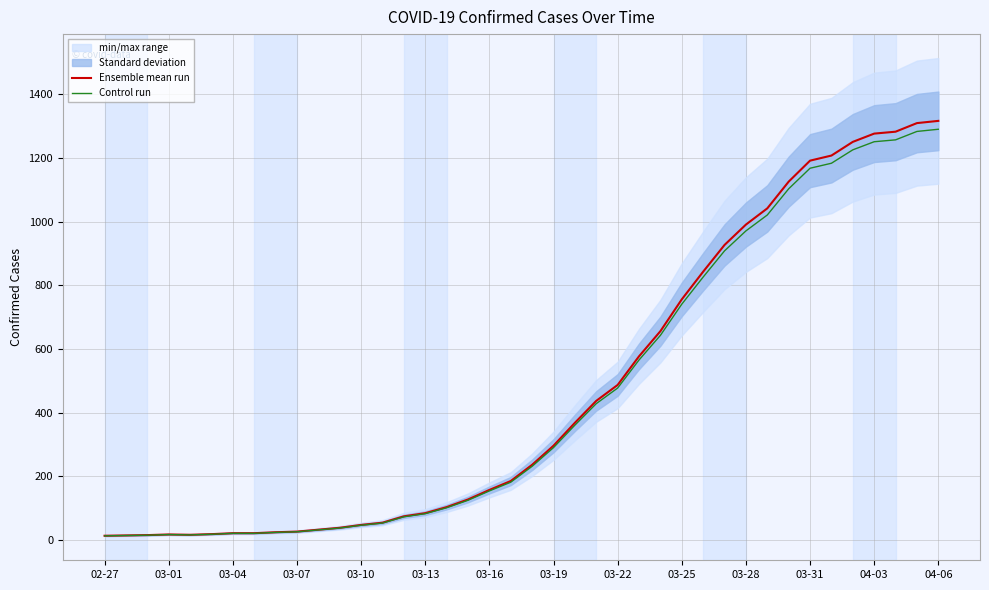

Between 31 and 23, which is larger?

31